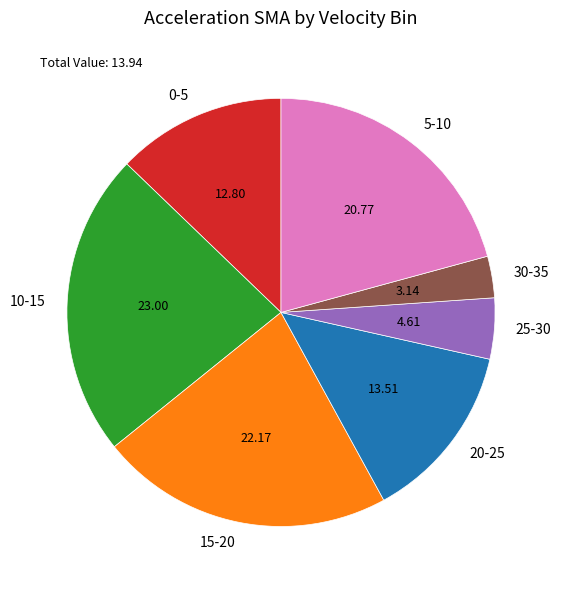

Rank the categories by value from lowest to highest.

30-35, 25-30, 0-5, 20-25, 5-10, 15-20, 10-15